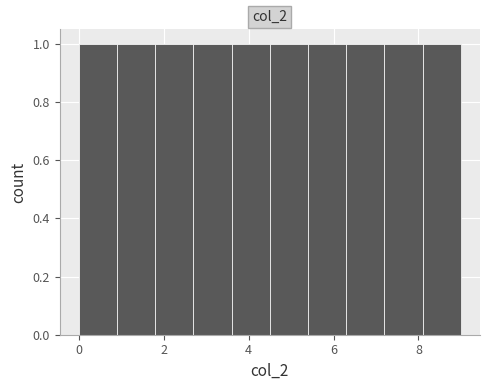

Reading left to right, list every bar in this chart as the range it spans on the x-axis followed by its height. Neither the bar edges nor the heights are printed on the chart, so give them approximately, as read against the axes.

0.0 to 0.9: 1
0.9 to 1.8: 1
1.8 to 2.7: 1
2.7 to 3.6: 1
3.6 to 4.5: 1
4.5 to 5.4: 1
5.4 to 6.3: 1
6.3 to 7.2: 1
7.2 to 8.1: 1
8.1 to 9.0: 1